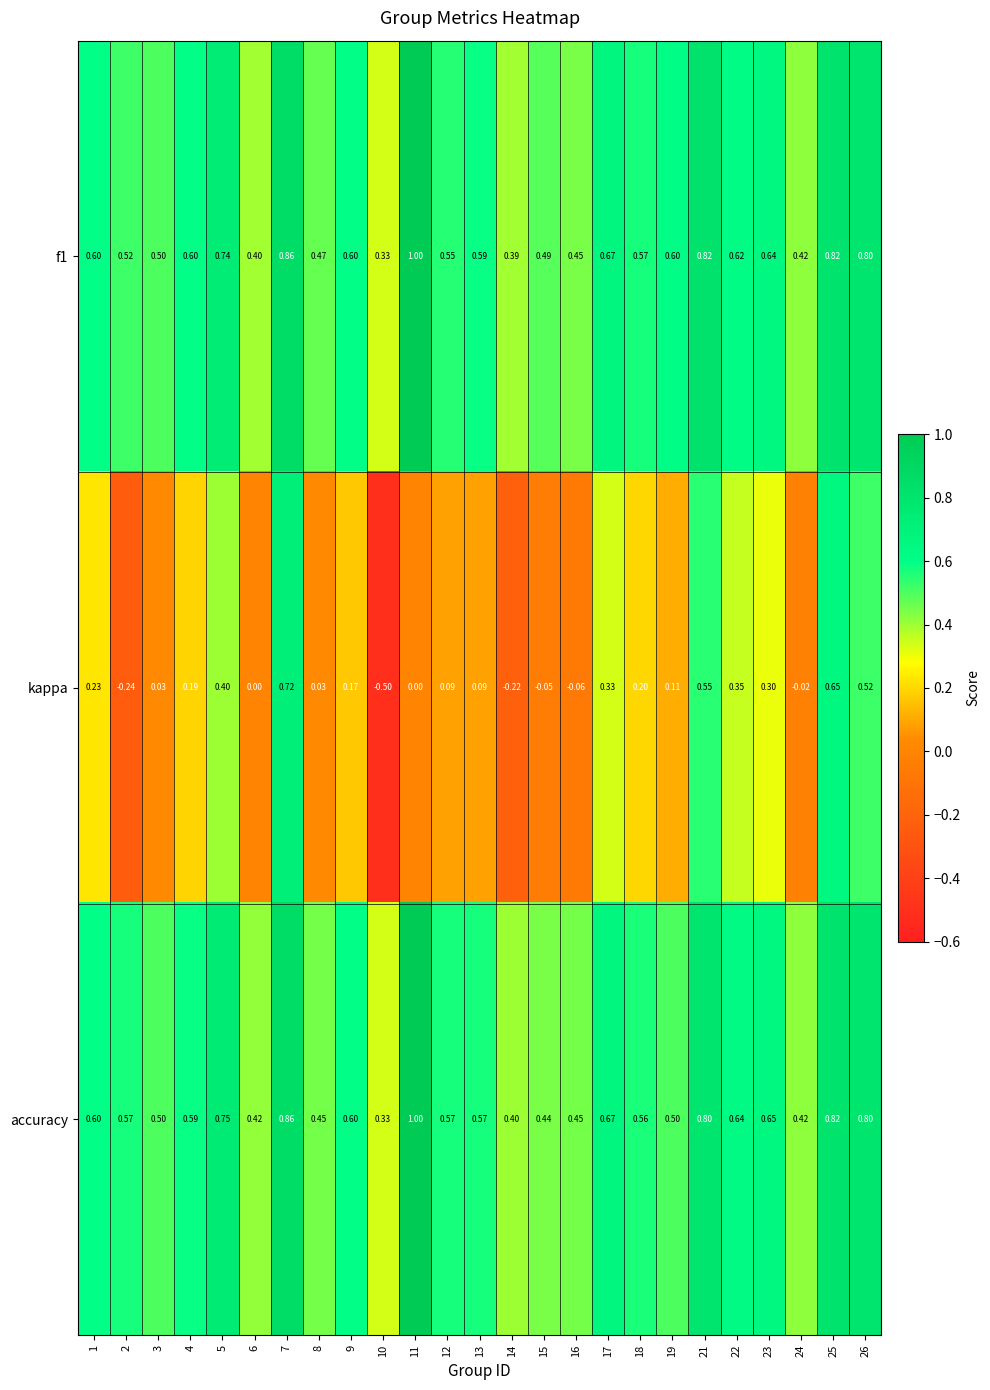

Which series has the widest spread of values?

kappa